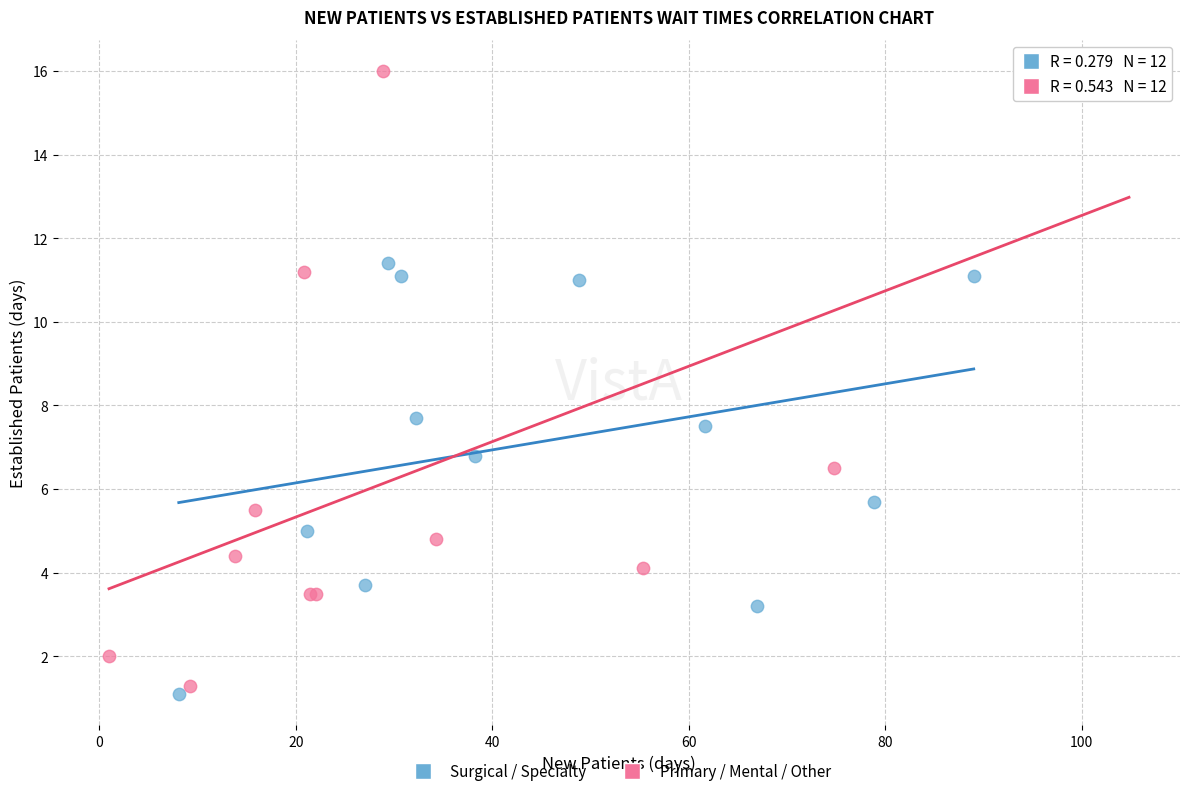

What are all the series names shown in the legend?

Surgical / Specialty, Primary / Mental / Other